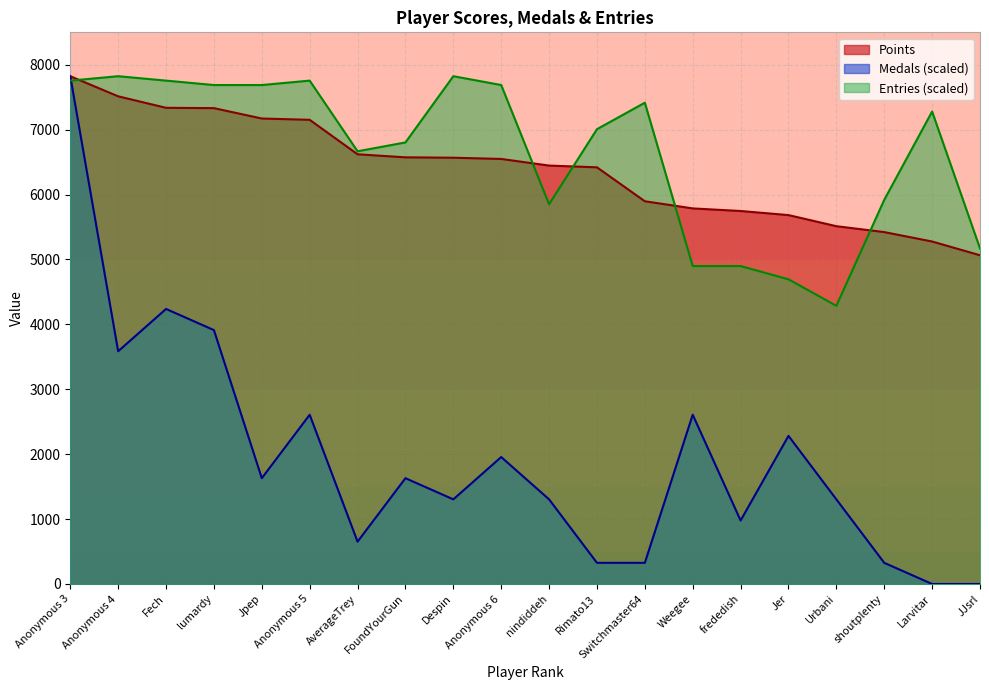

Where is the first local minimum for Entries?

AverageTrey